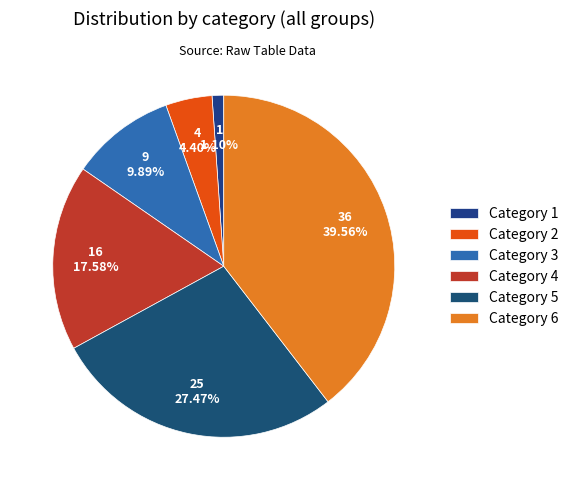

Rank the categories by value from lowest to highest.

Category 1, Category 2, Category 3, Category 4, Category 5, Category 6